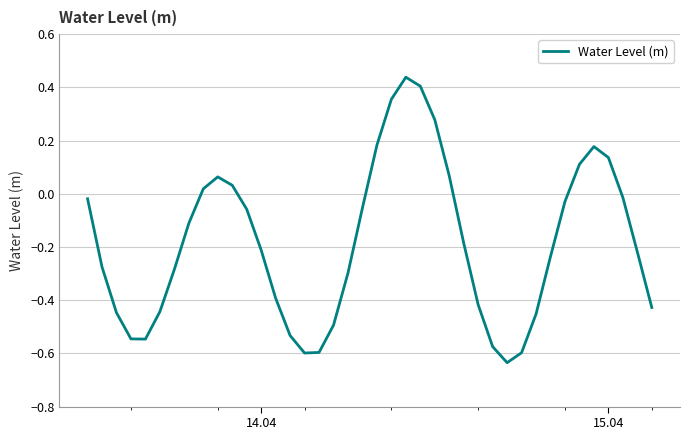

What is the difference between the maximum and minimum values?

1.1